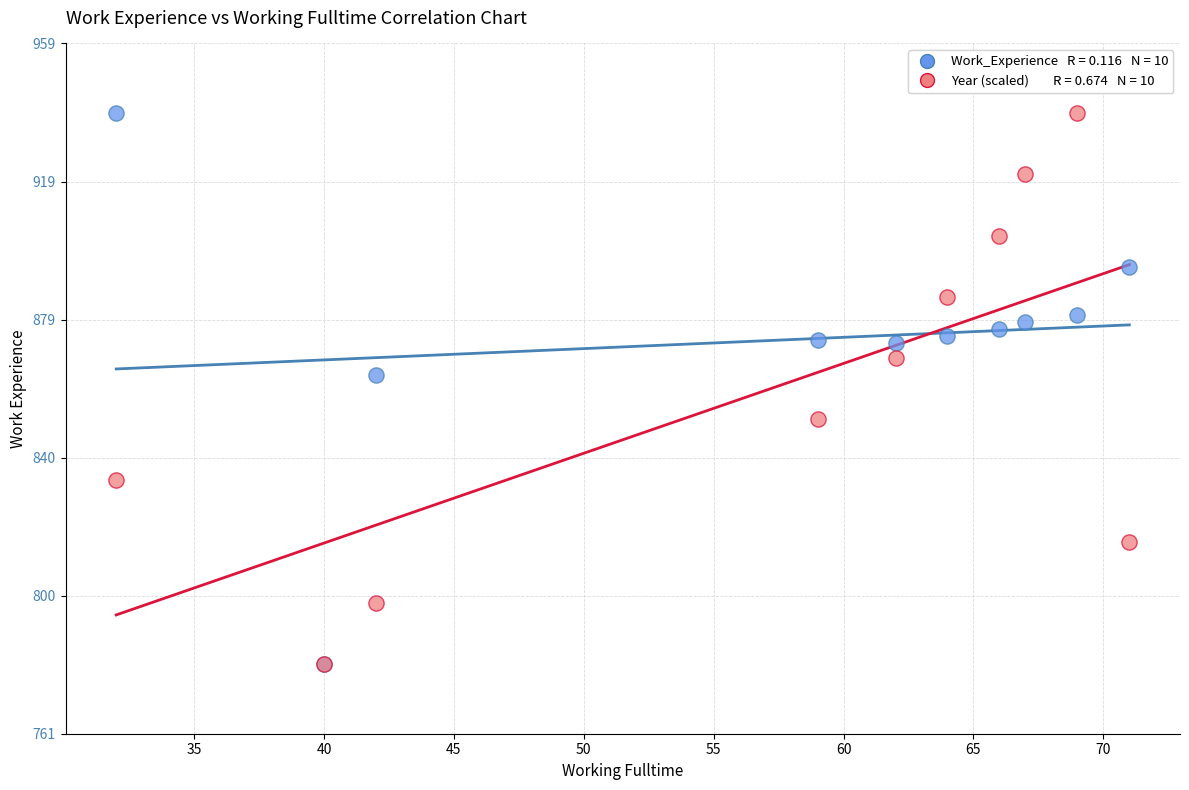

Across all series, what Y value is closest to 860?

864.0